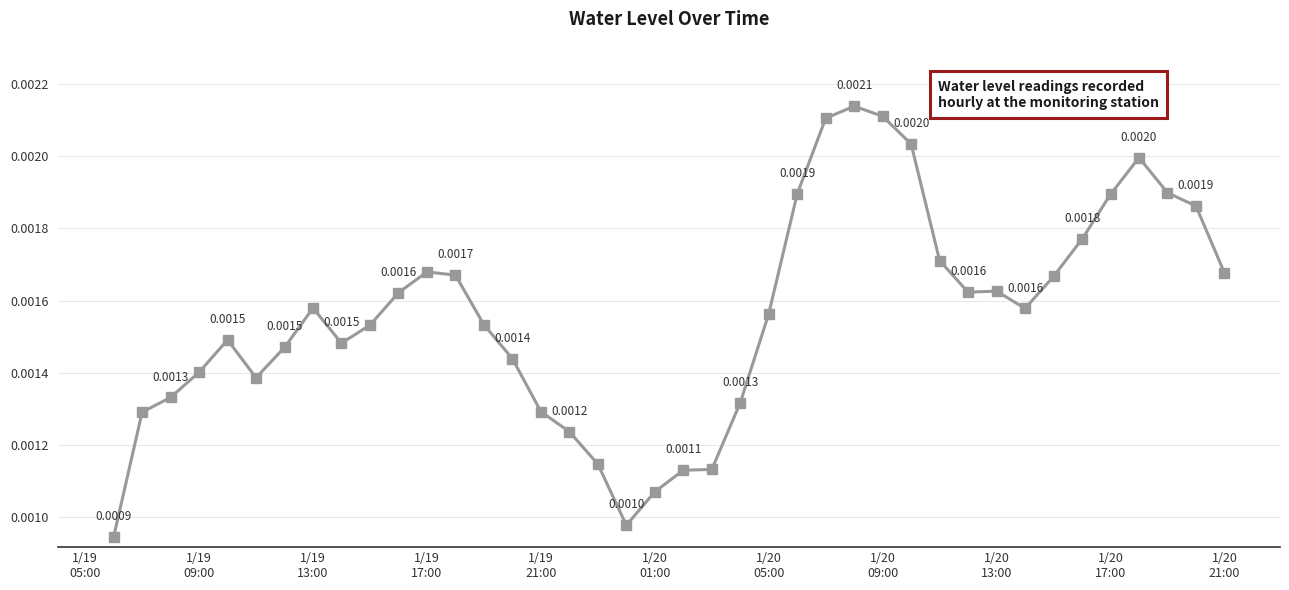

True or false: there are more than 2 points higher than both neighbors.

True